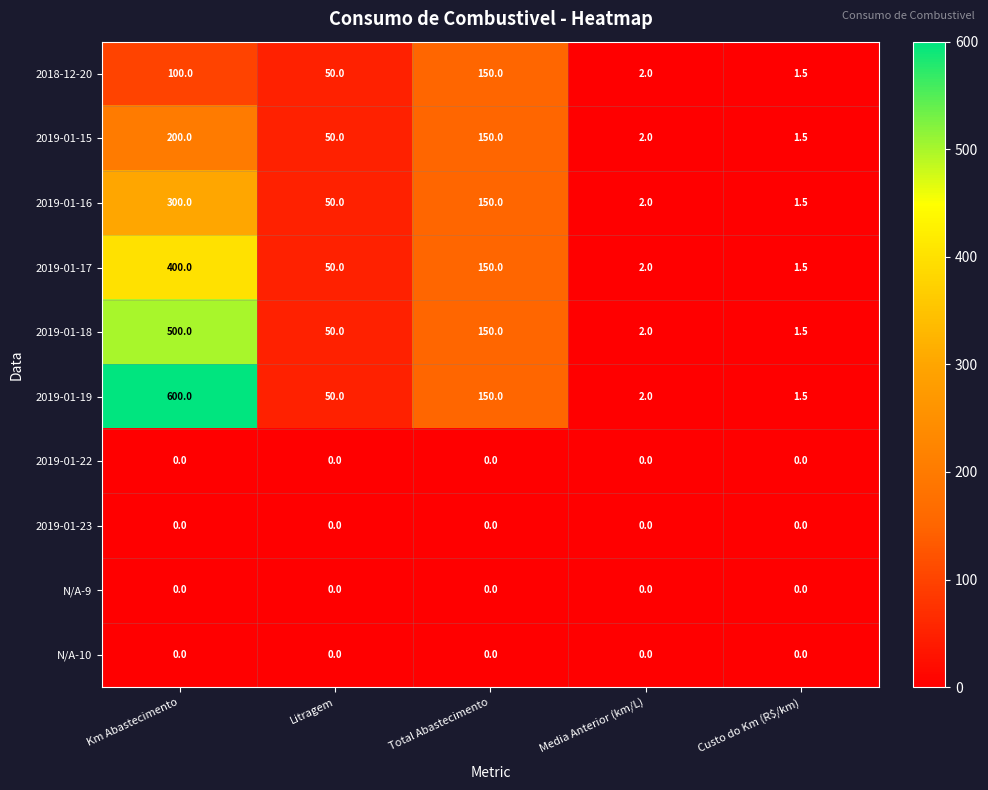

The 2018-12-20 series shows 1.5 at Custo do Km (R$/km). True or false?

True